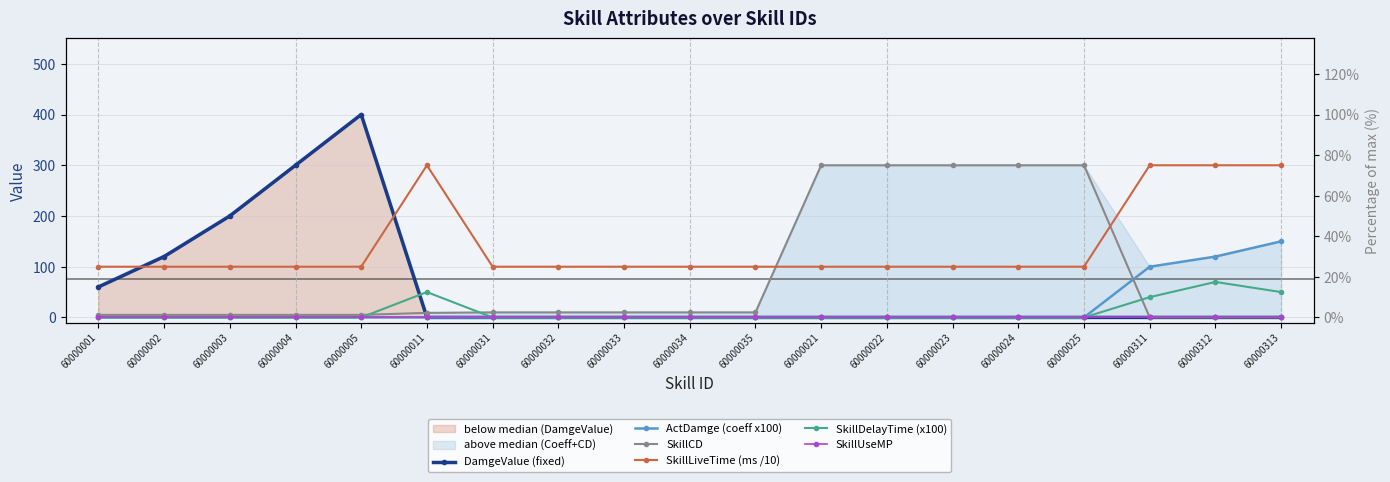

At which category is the sum across all series the highest?

60000005